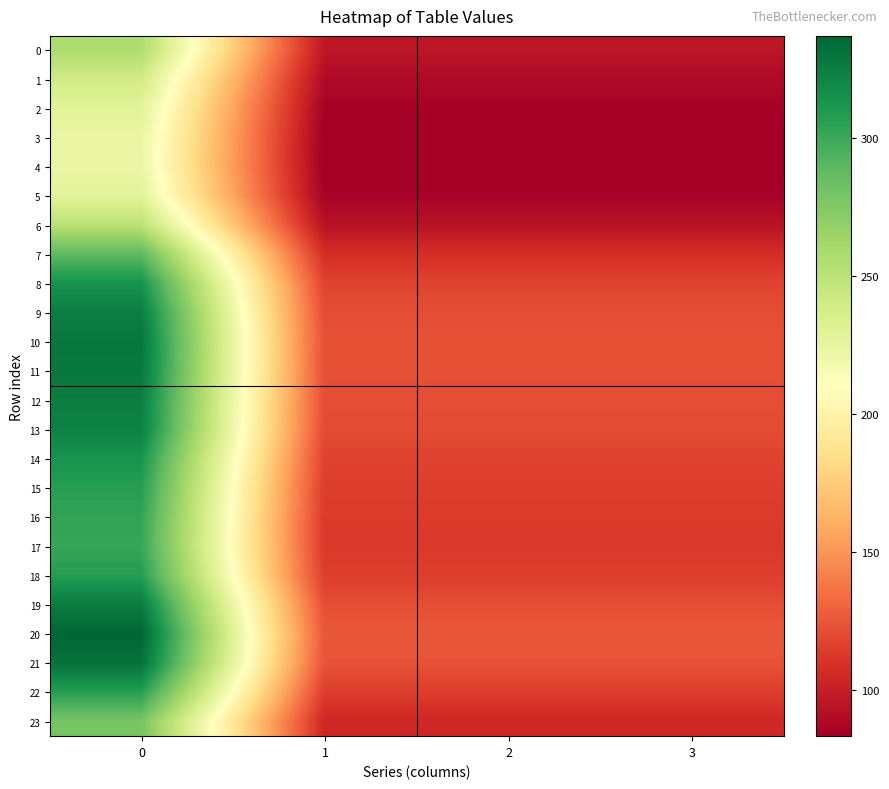

At 2, list the series in order from largest to smallest.

20, 21, 10, 11, 19, 12, 9, 13, 8, 14, 18, 22, 15, 16, 17, 7, 23, 0, 6, 1, 2, 5, 3, 4